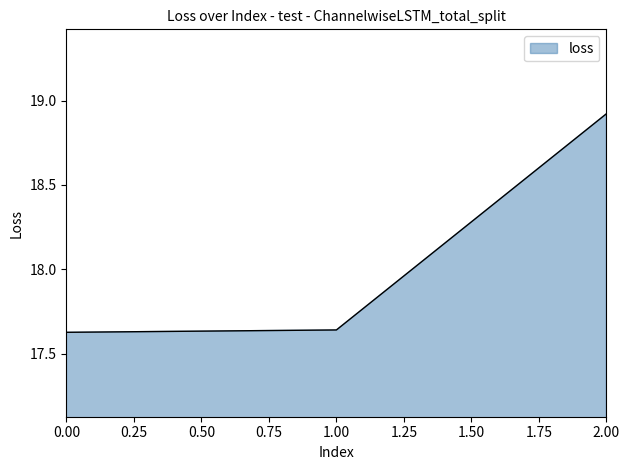

The value at 2.00 is 18.9. True or false?

True